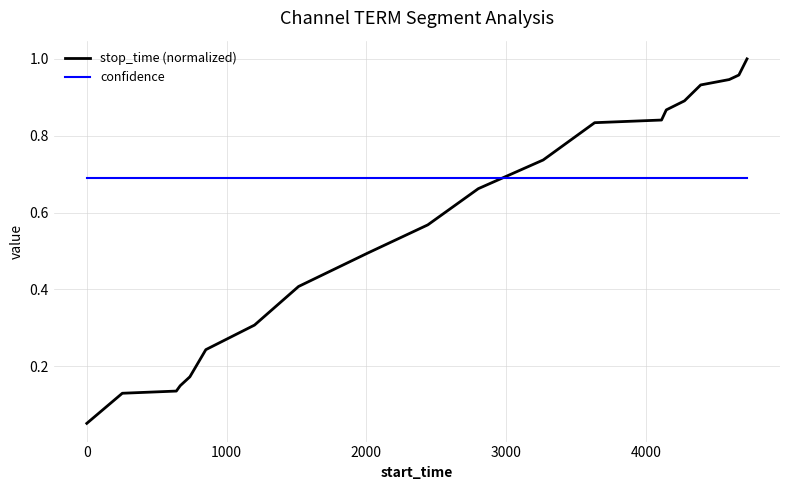

Which series has the largest total across all categories?

confidence